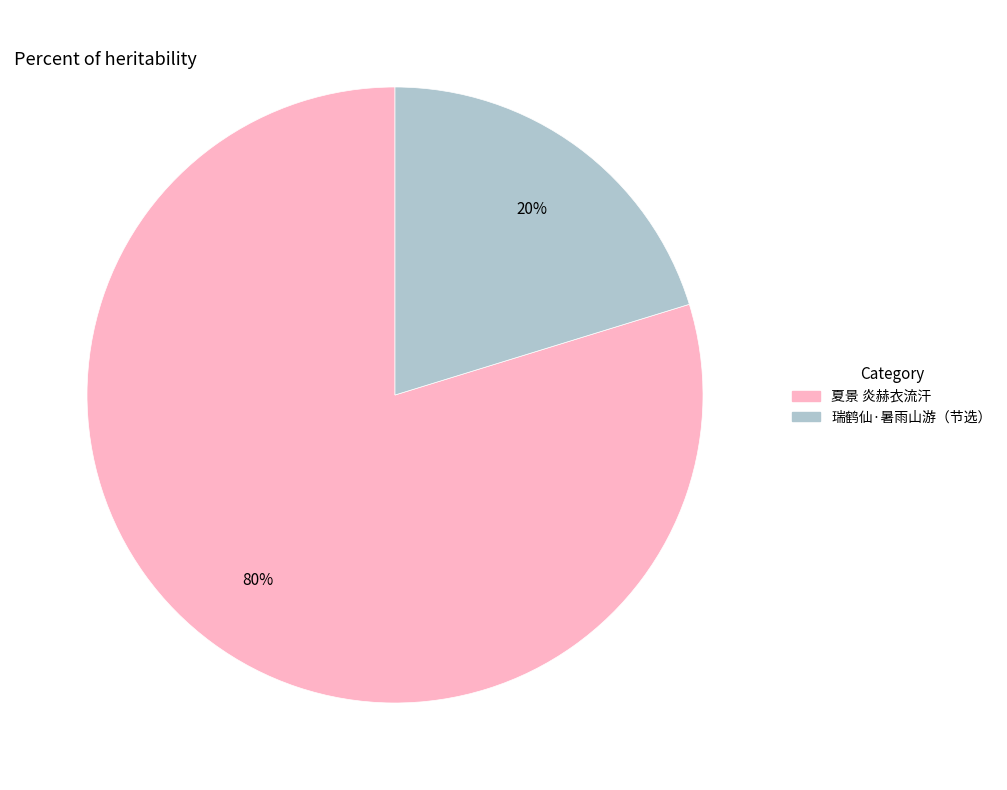

To the nearest percent, what is the average slice percentage?

50%